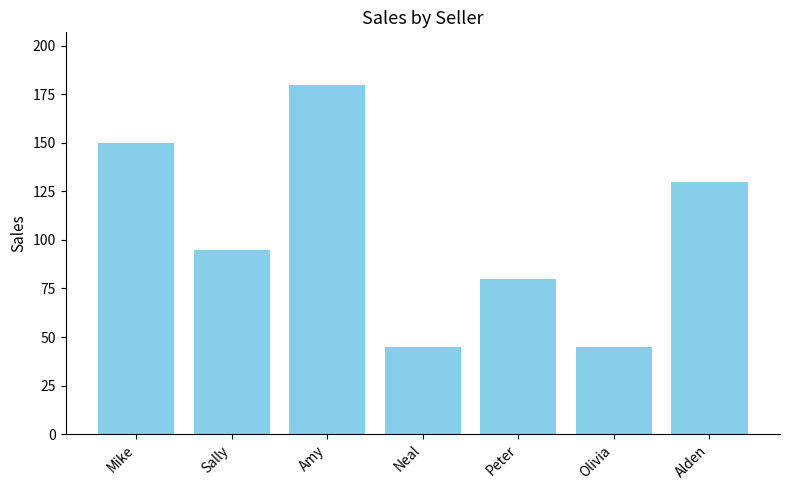

How many data points are less than 95?

3